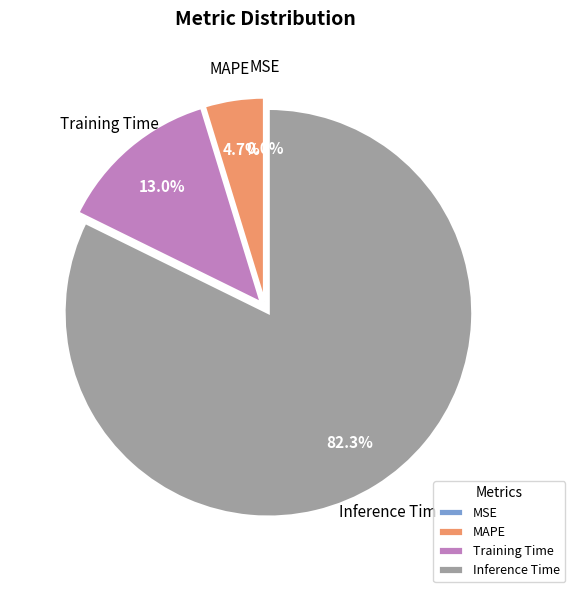

Which category has the biggest portion of the pie?

Inference Time